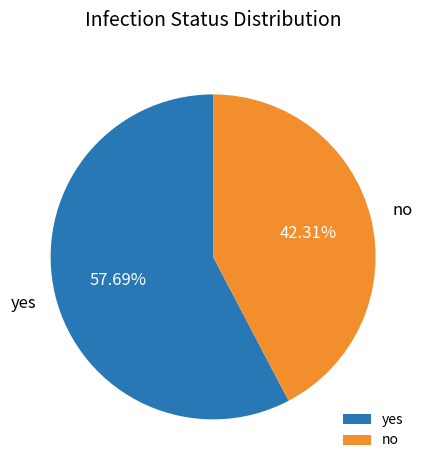

The no slice represents 42% of the pie. True or false?

True